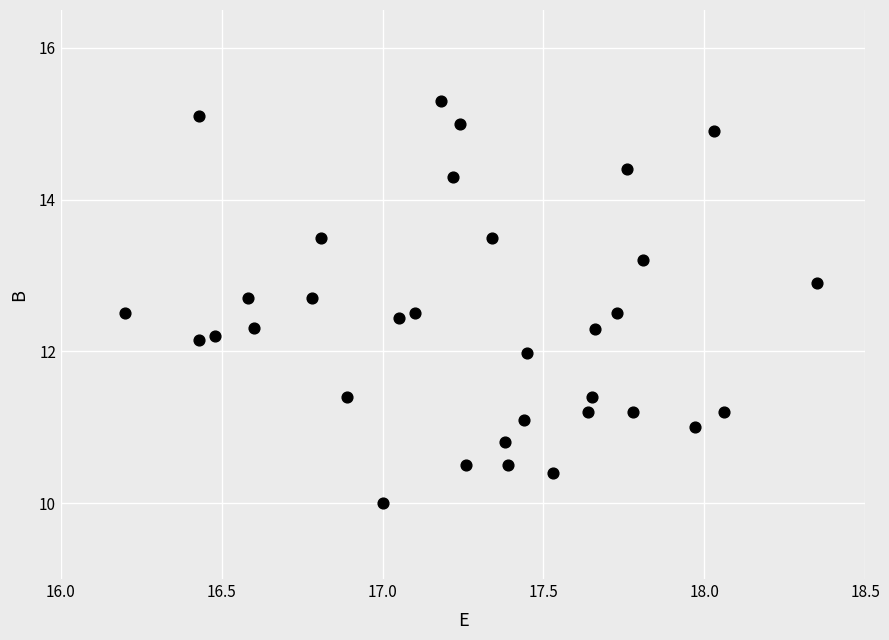

What is the range of X values (max minus min)?

2.2